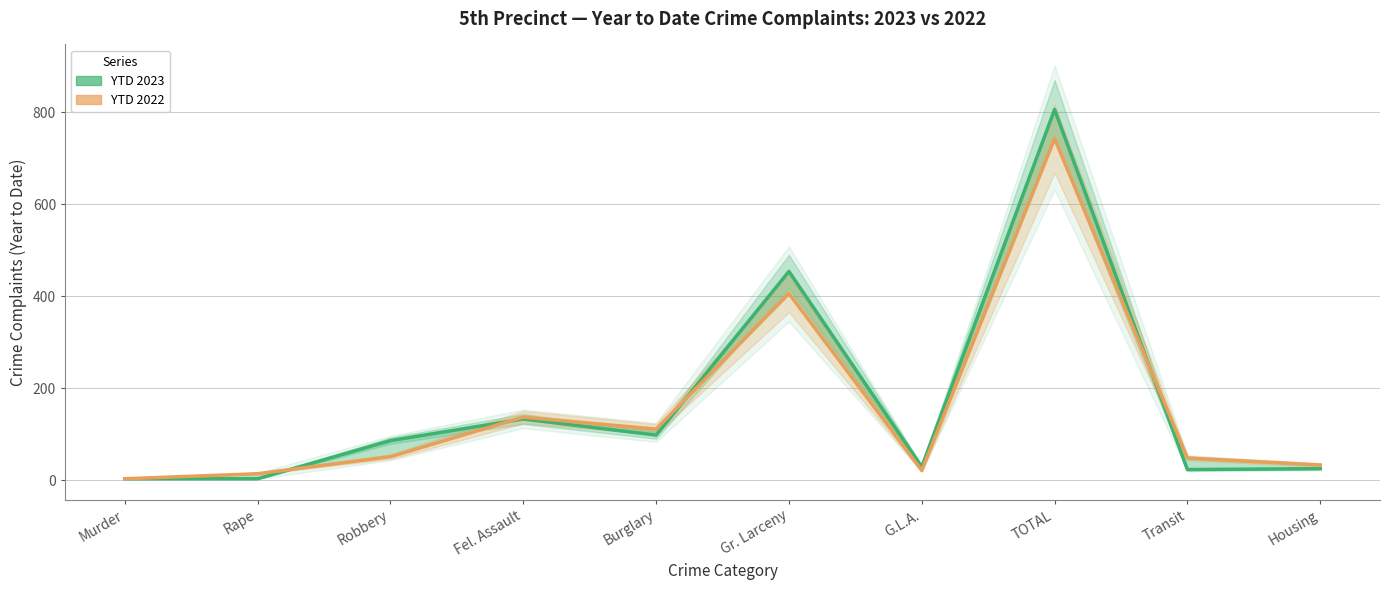

Does the chart display data point markers on the line(s)?

No